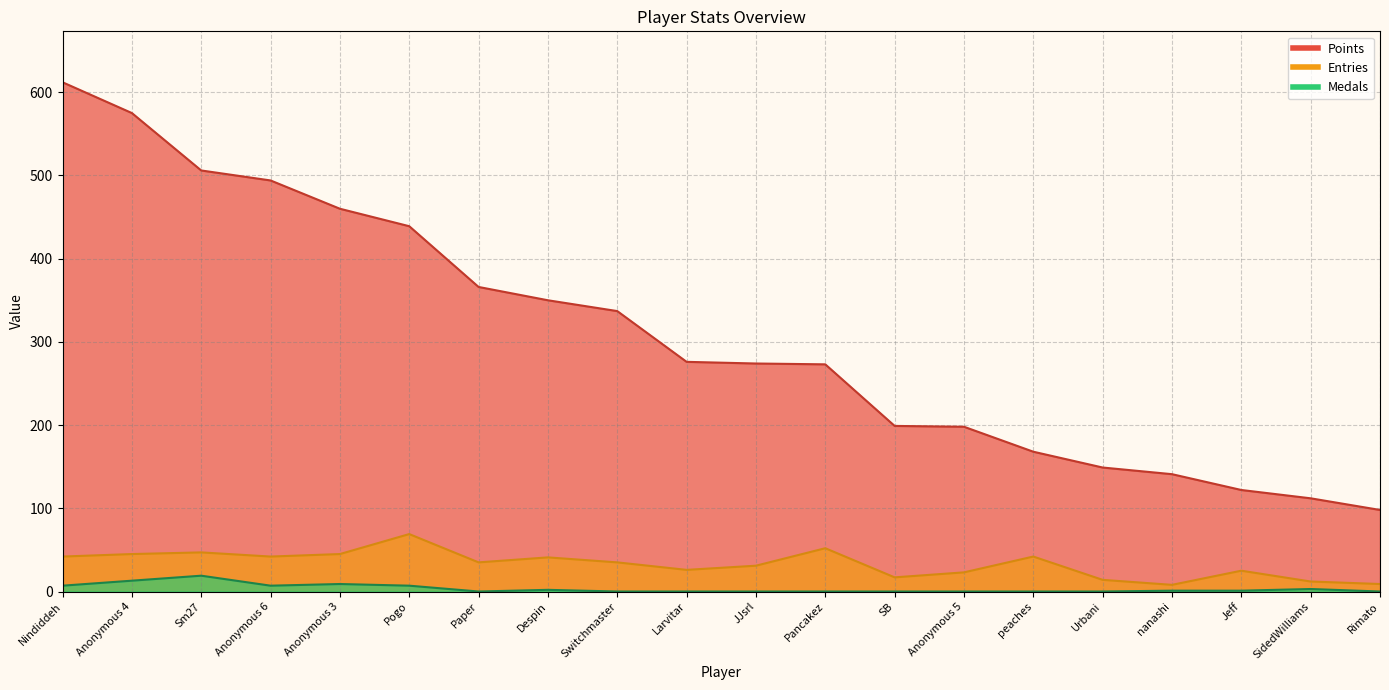

What is the label of the 16th point from the left?

Urbani